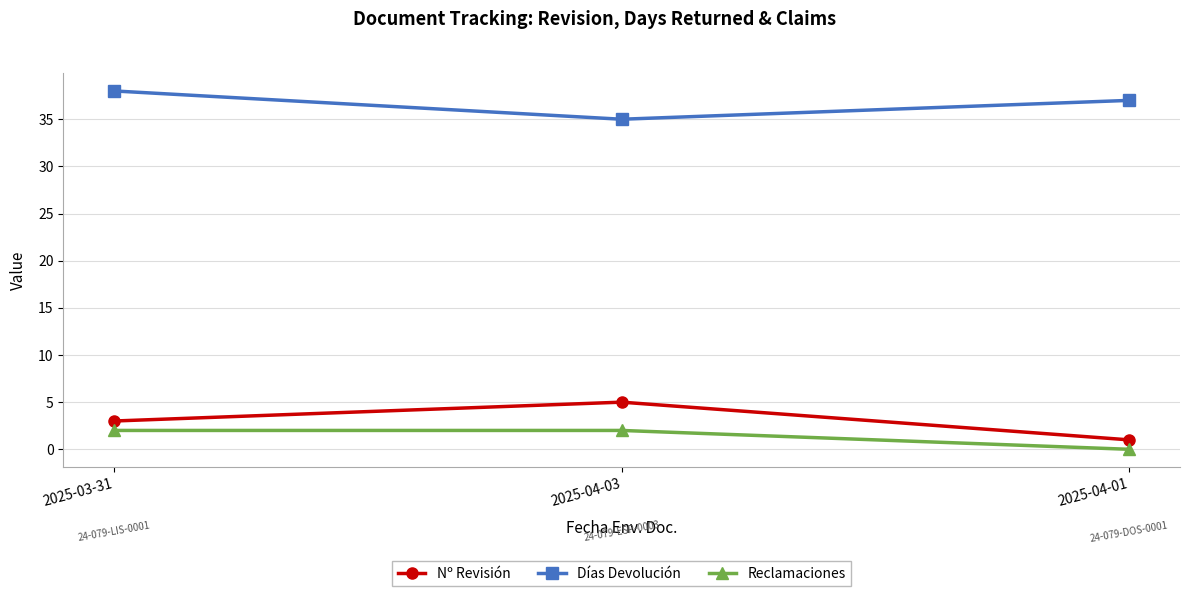

What is the sum of the Reclamaciones values at 2025-04-01 and 2025-03-31?

2